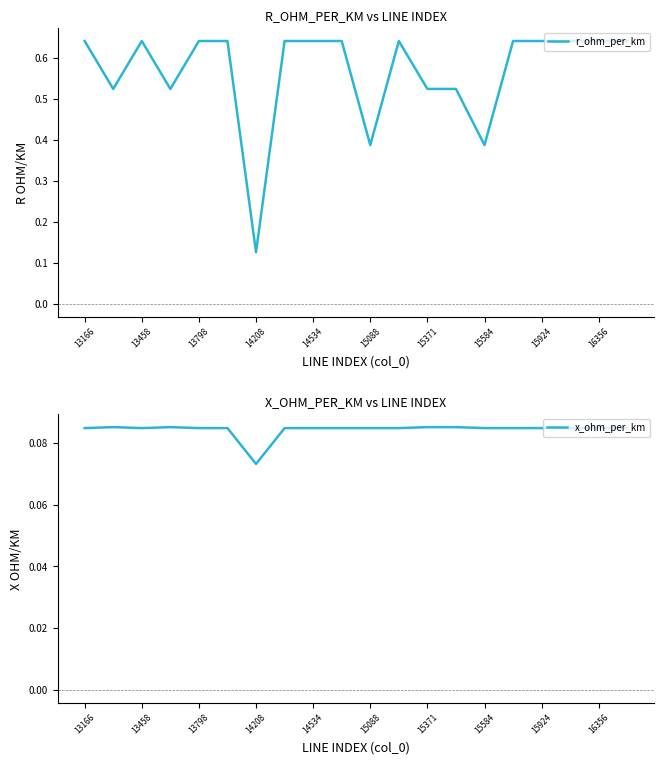

The r_ohm_per_km series shows 0.6 at 15088. True or false?

False